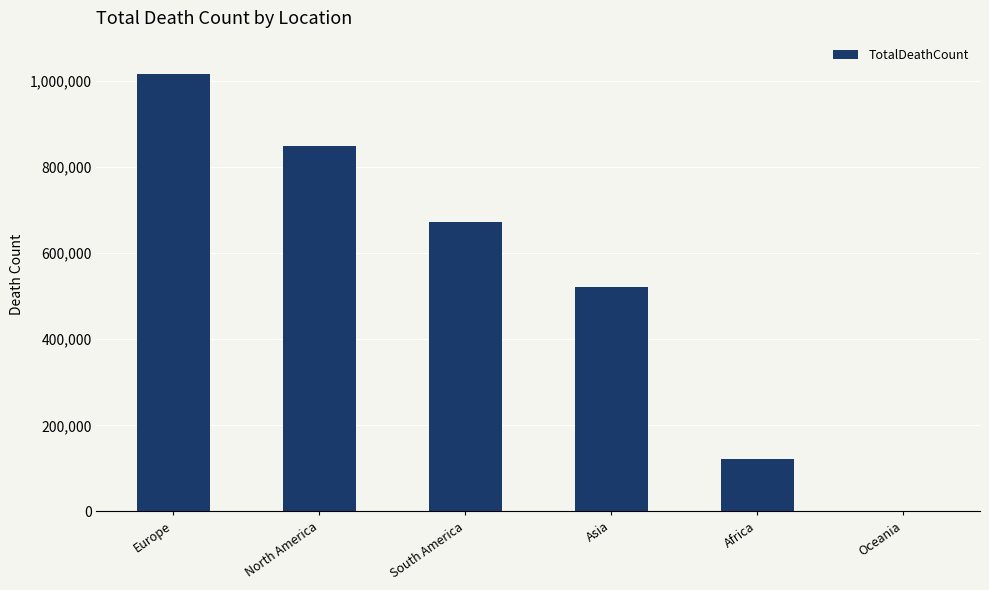

What is the change in value from North America to Africa?

-726158